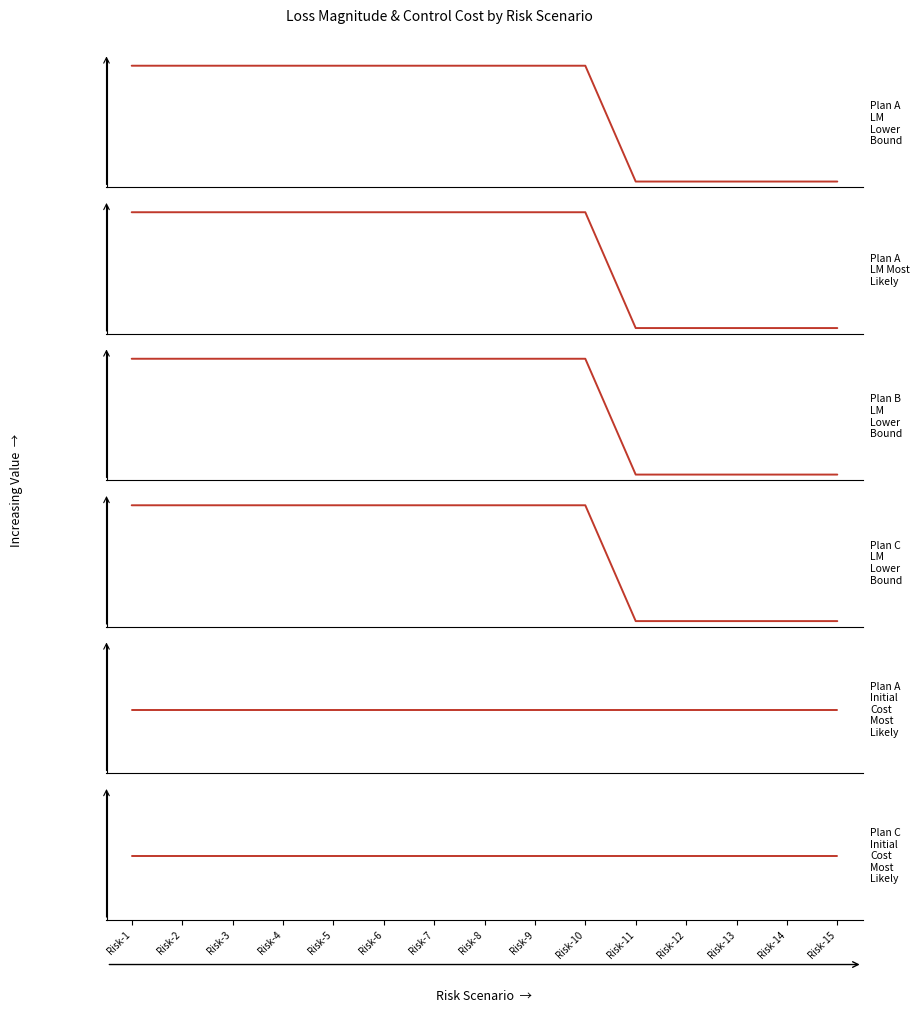

Reading right to left, extract all data points from this chart.

Plan A LM Lower Bound: Risk-15=2000	Risk-14=2000	Risk-13=2000	Risk-12=2000	Risk-11=2000	Risk-10=750000	Risk-9=750000	Risk-8=750000	Risk-7=750000	Risk-6=750000	Risk-5=750000	Risk-4=750000	Risk-3=750000	Risk-2=750000	Risk-1=750000
Plan A LM Most Likely: Risk-15=200000	Risk-14=200000	Risk-13=200000	Risk-12=200000	Risk-11=200000	Risk-10=3000000	Risk-9=3000000	Risk-8=3000000	Risk-7=3000000	Risk-6=3000000	Risk-5=3000000	Risk-4=3000000	Risk-3=3000000	Risk-2=3000000	Risk-1=3000000
Plan B LM Lower Bound: Risk-15=2000	Risk-14=2000	Risk-13=2000	Risk-12=2000	Risk-11=2000	Risk-10=750000	Risk-9=750000	Risk-8=750000	Risk-7=750000	Risk-6=750000	Risk-5=750000	Risk-4=750000	Risk-3=750000	Risk-2=750000	Risk-1=750000
Plan C LM Lower Bound: Risk-15=2000	Risk-14=2000	Risk-13=2000	Risk-12=2000	Risk-11=2000	Risk-10=50000	Risk-9=50000	Risk-8=50000	Risk-7=50000	Risk-6=50000	Risk-5=50000	Risk-4=50000	Risk-3=50000	Risk-2=50000	Risk-1=50000
Plan A Initial Cost Most Likely: Risk-15=3000	Risk-14=3000	Risk-13=3000	Risk-12=3000	Risk-11=3000	Risk-10=3000	Risk-9=3000	Risk-8=3000	Risk-7=3000	Risk-6=3000	Risk-5=3000	Risk-4=3000	Risk-3=3000	Risk-2=3000	Risk-1=3000
Plan C Initial Cost Most Likely: Risk-15=65000	Risk-14=65000	Risk-13=65000	Risk-12=65000	Risk-11=65000	Risk-10=65000	Risk-9=65000	Risk-8=65000	Risk-7=65000	Risk-6=65000	Risk-5=65000	Risk-4=65000	Risk-3=65000	Risk-2=65000	Risk-1=65000